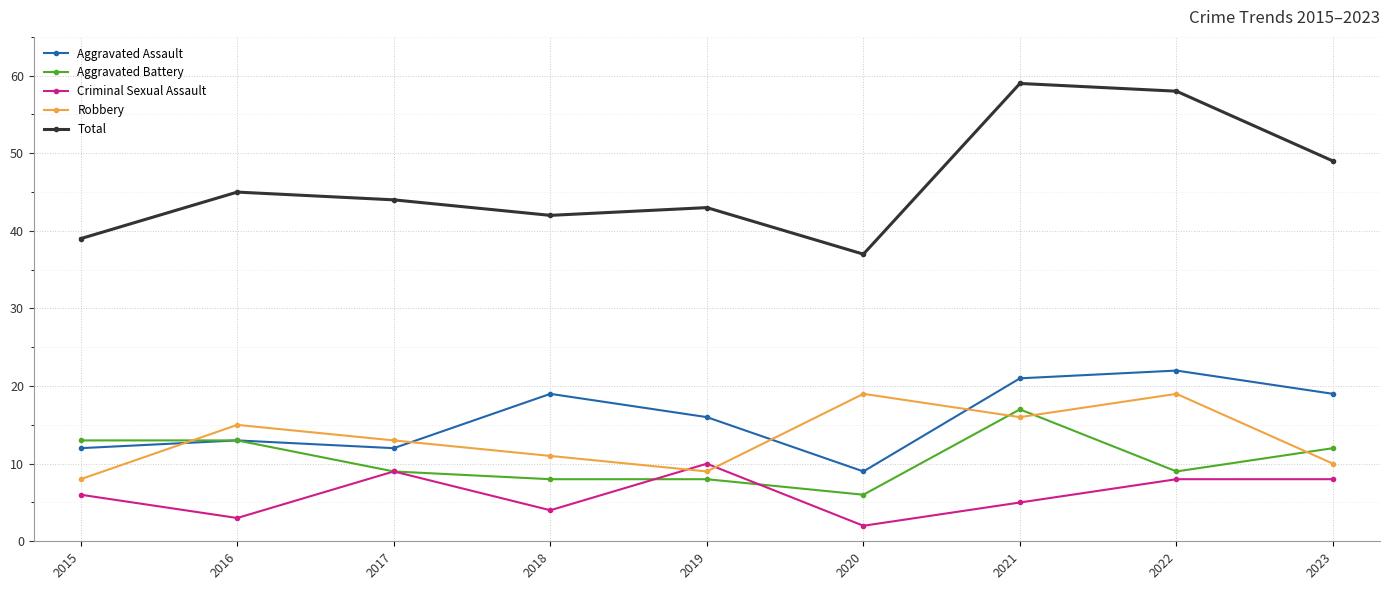

At 2022, list the series in order from largest to smallest.

Total, Aggravated Assault, Robbery, Aggravated Battery, Criminal Sexual Assault